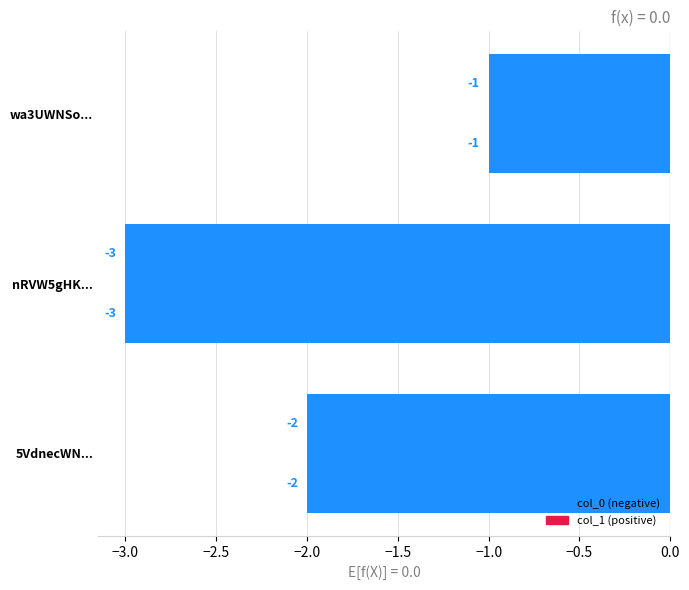

Count the number of categories in the chart.

3